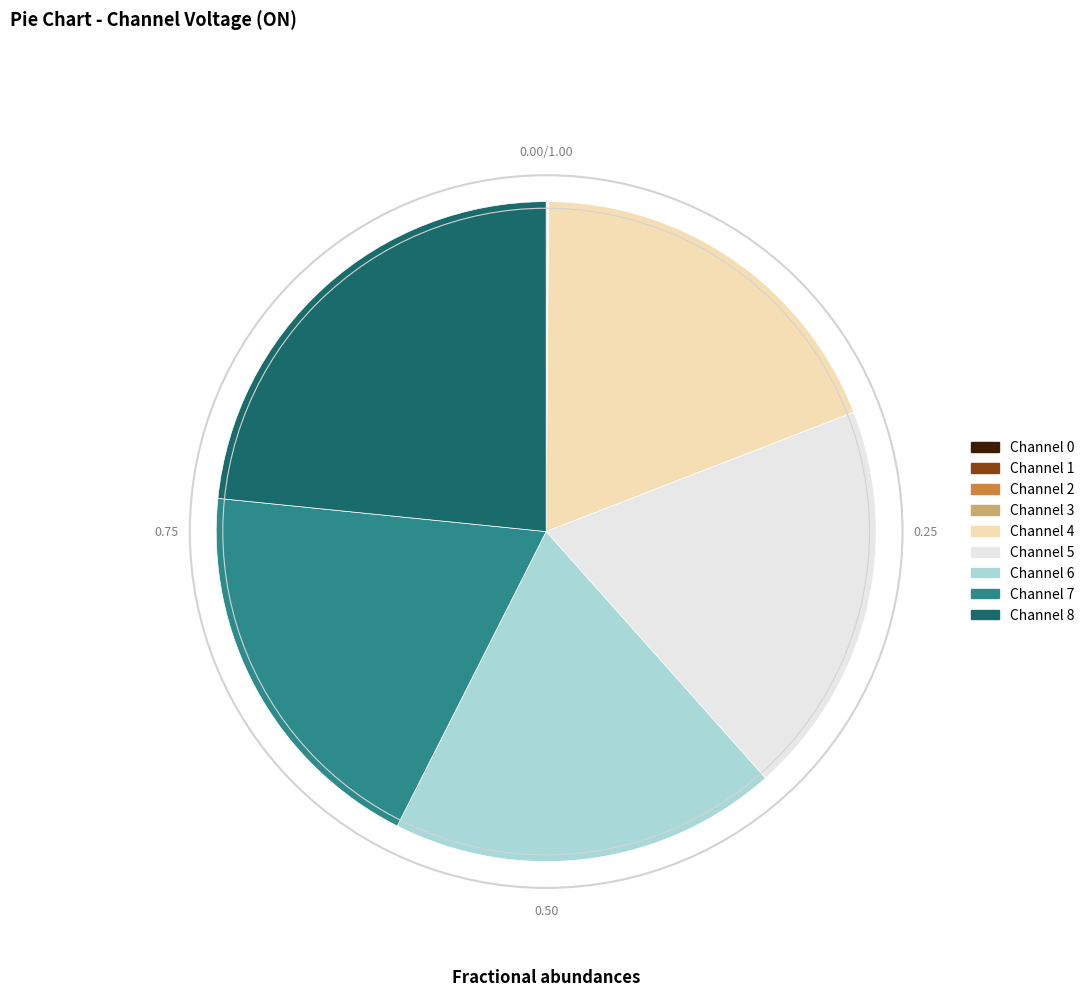

What is the ratio of the value at Channel 7 to the value at Channel 6?

1.0